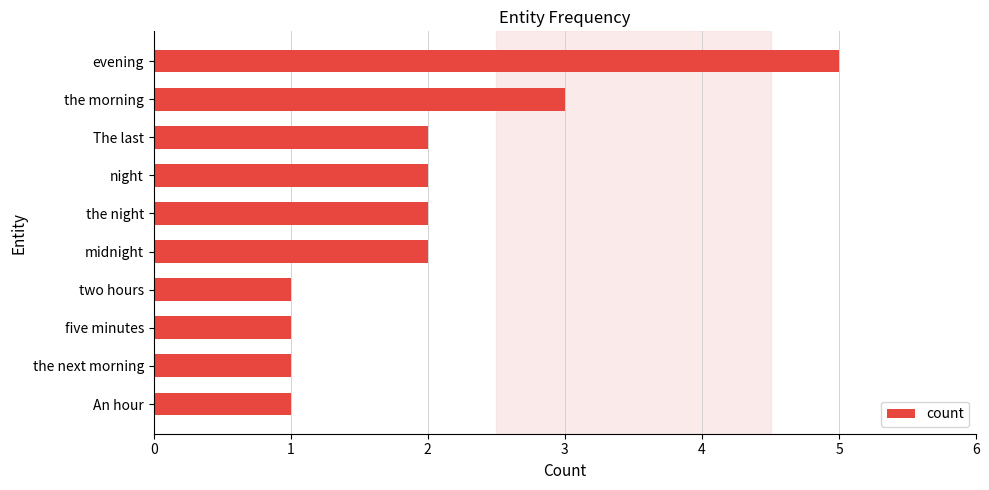

What is the ratio of the value at the night to the value at the next morning?

2.0